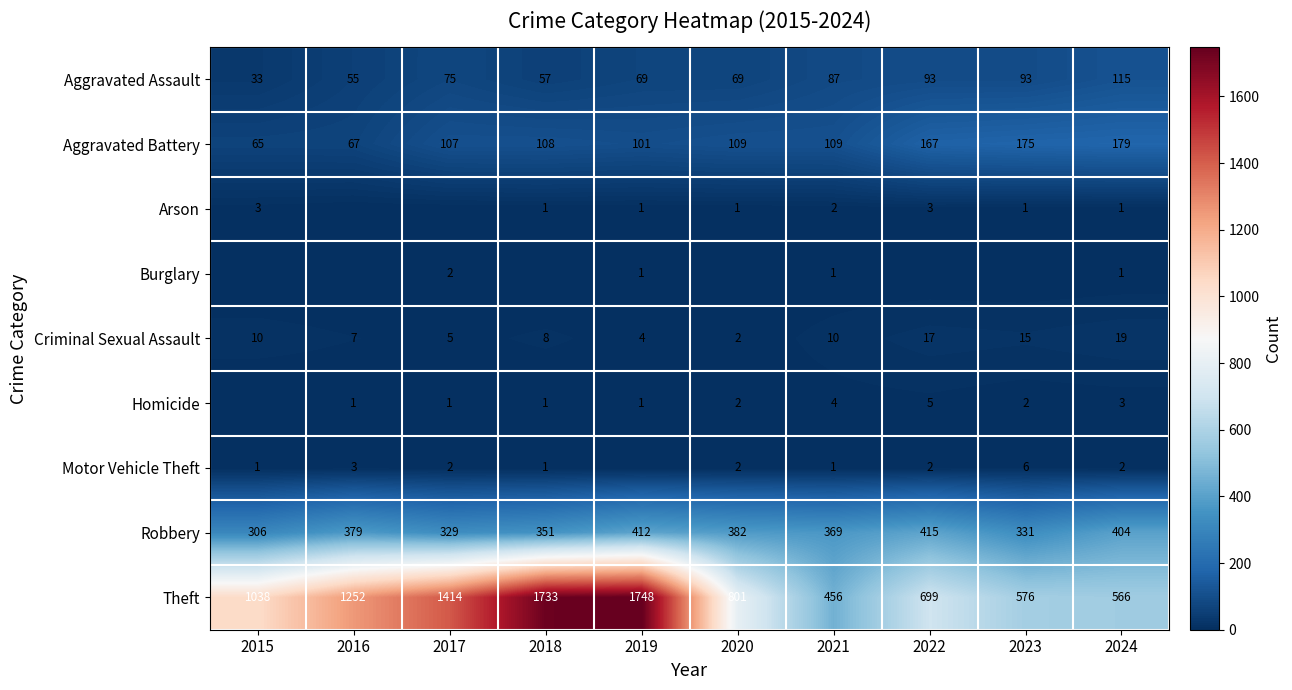

What is the maximum value for Robbery?

415